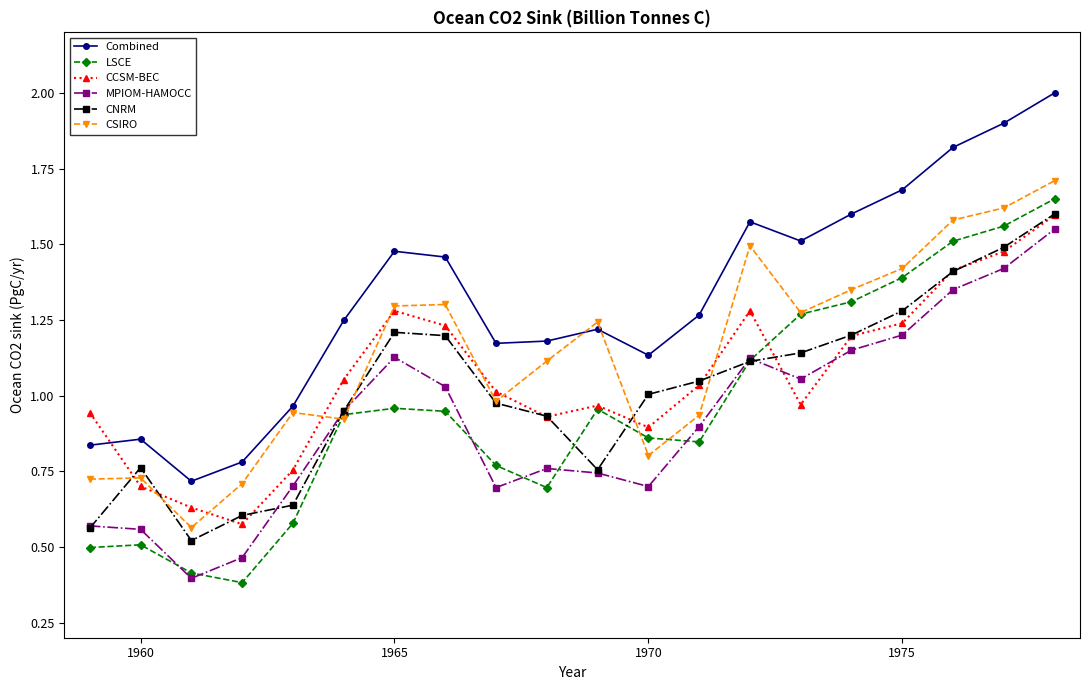

Which series has the largest total across all categories?

Combined